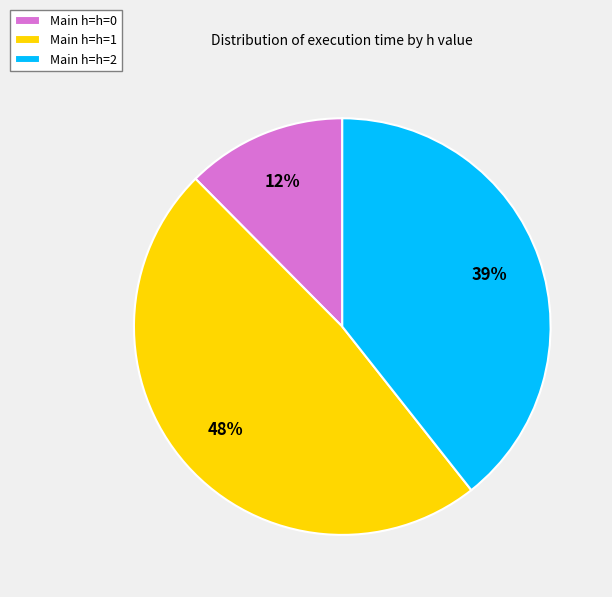

To the nearest percent, what percentage of the pie is Main h=h=1?

48%